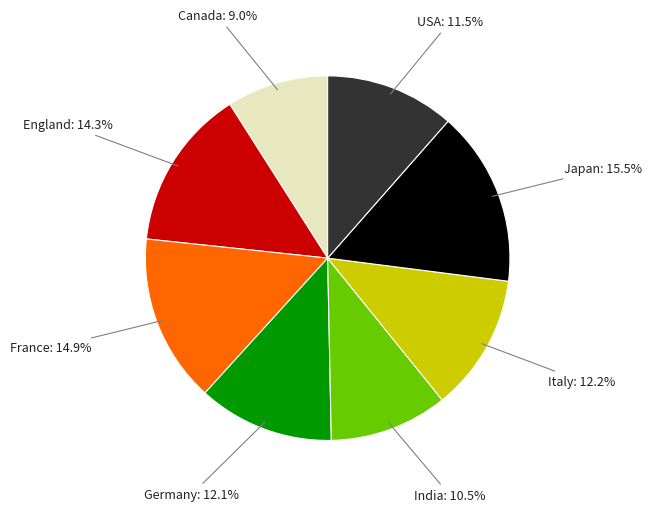

Does any single category account for the majority?

No